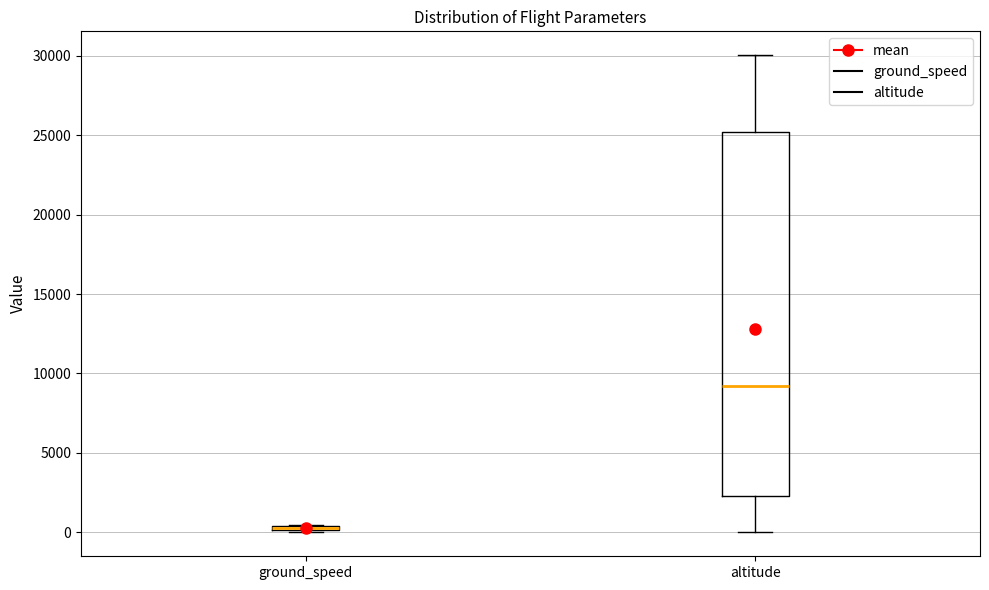

Which box is the tallest, from its lower edge to its upper edge?

altitude